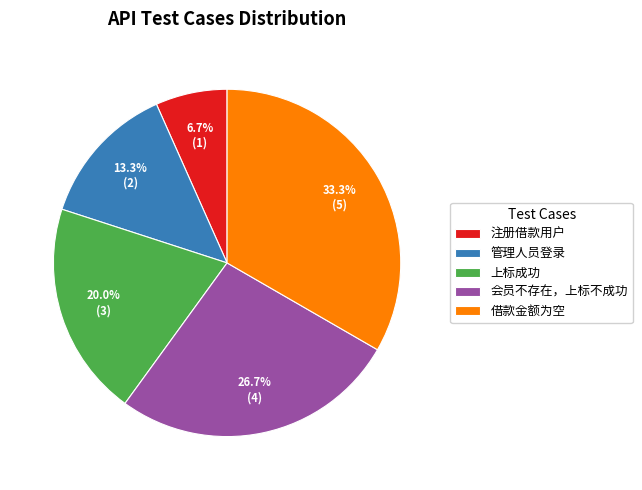

To the nearest percent, what is the difference between the largest and smallest slice percentages?

27%